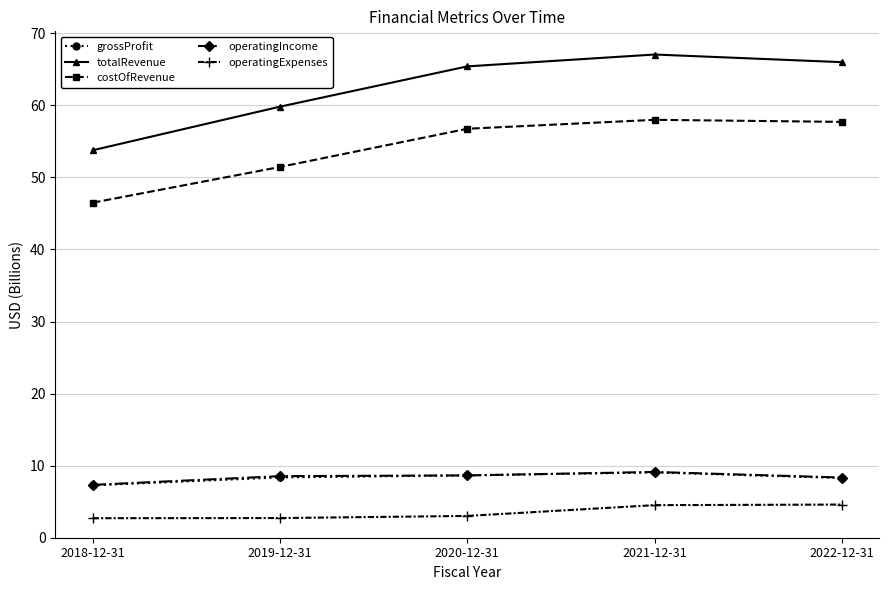

What is the highest value of the operatingExpenses series?

4.6